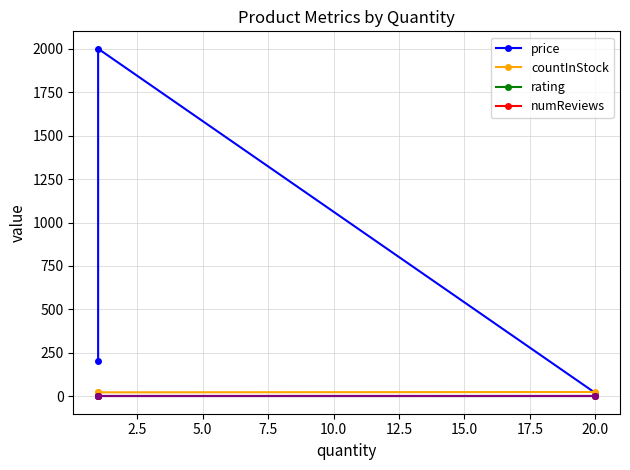

The numReviews series shows 0 at 2.5. True or false?

True